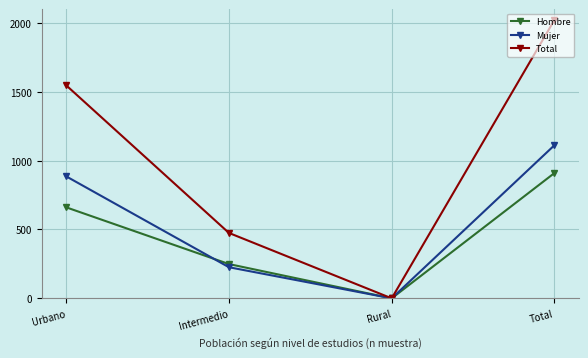

Is it true that Total equals 156 at Intermedio?

False